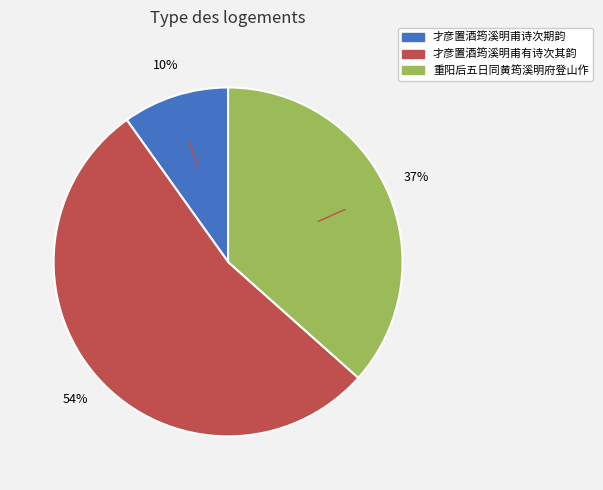

To the nearest percent, what is the average slice percentage?

33%